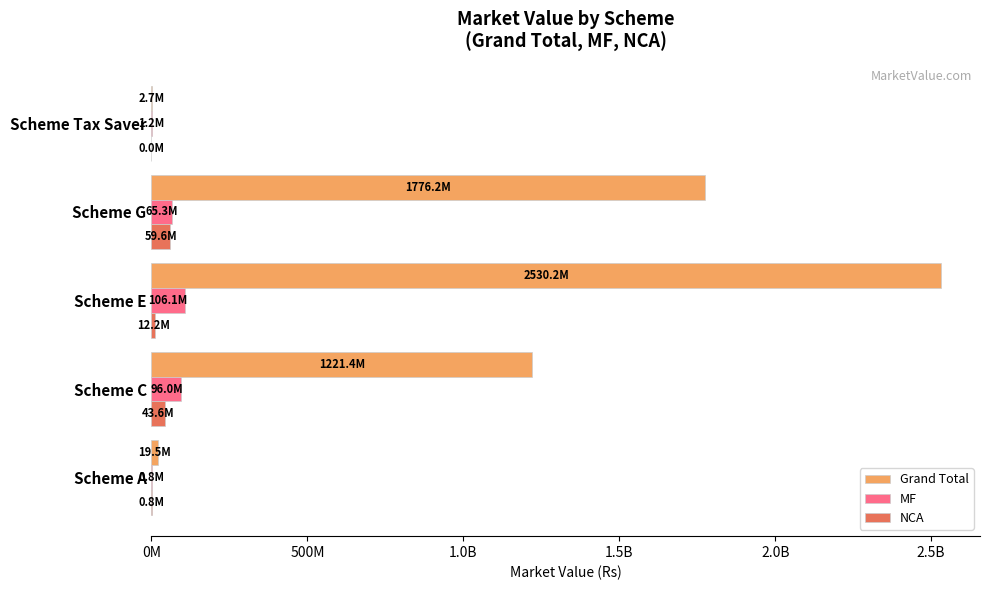

What are all the series names shown in the legend?

Grand Total, MF, NCA